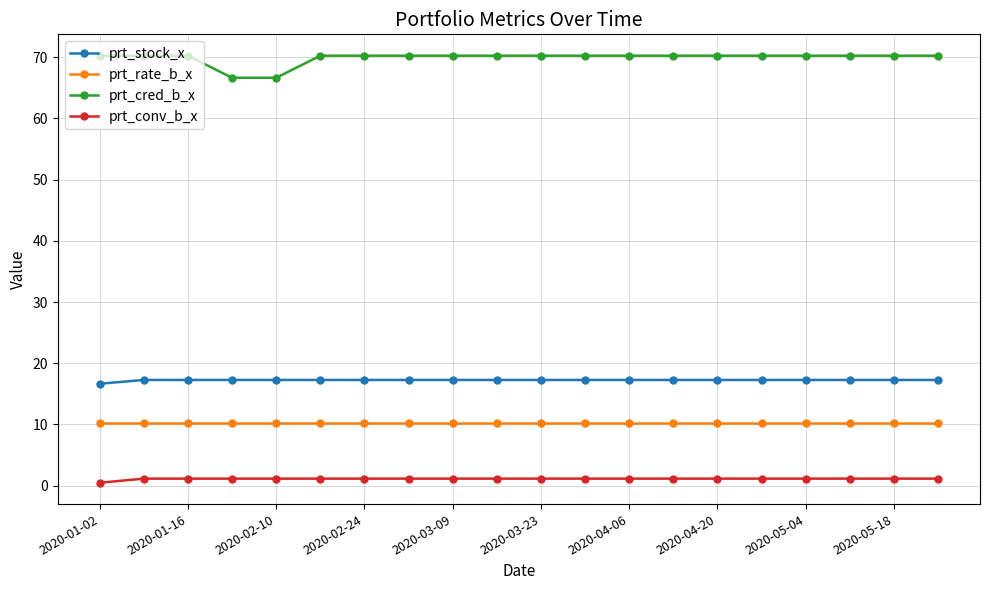

Rank the series by their maximum value, from highest to lowest.

prt_cred_b_x, prt_stock_x, prt_rate_b_x, prt_conv_b_x